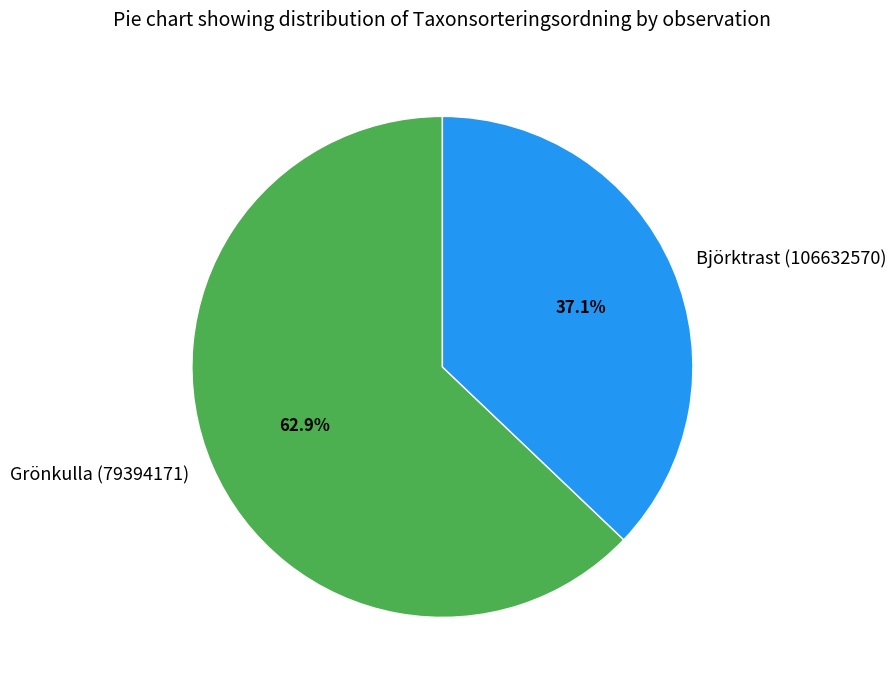

Which slice is the largest?

Grönkulla (79394171)